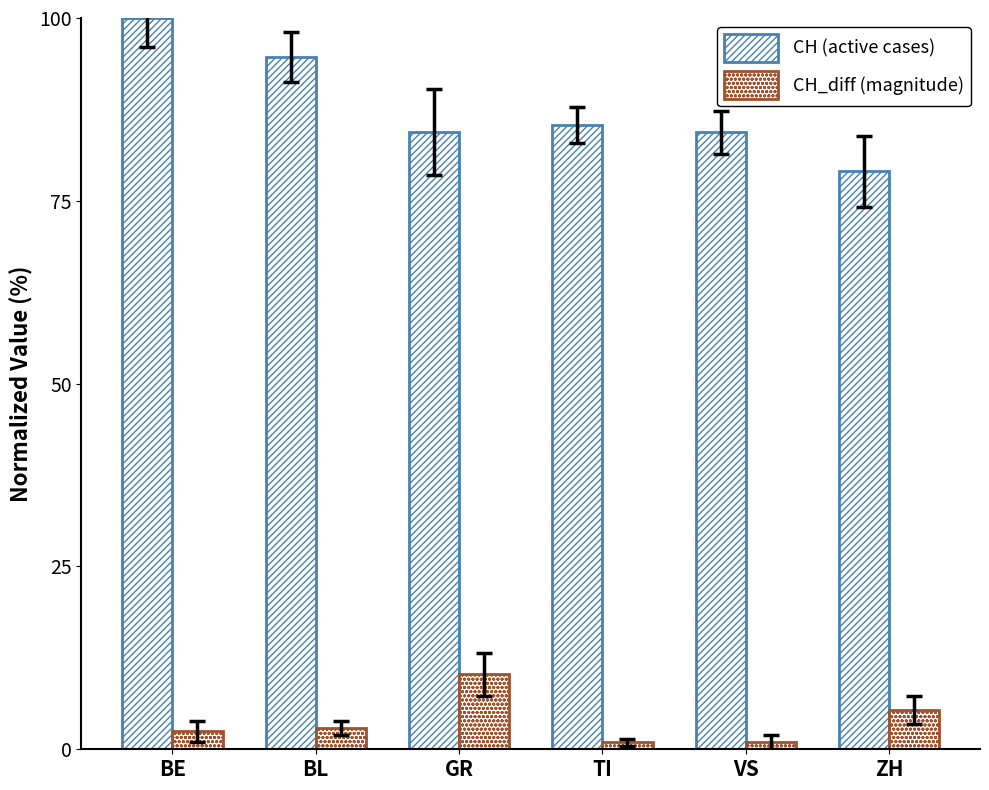

How many data points in CH_diff (magnitude) are above 2?

4